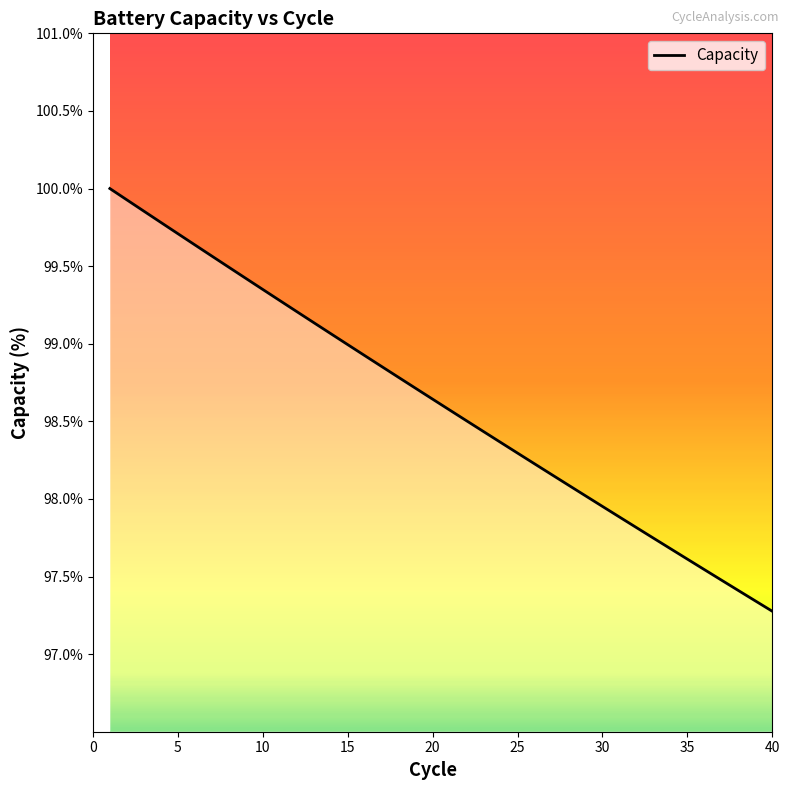

Does the chart have visible grid lines?

No